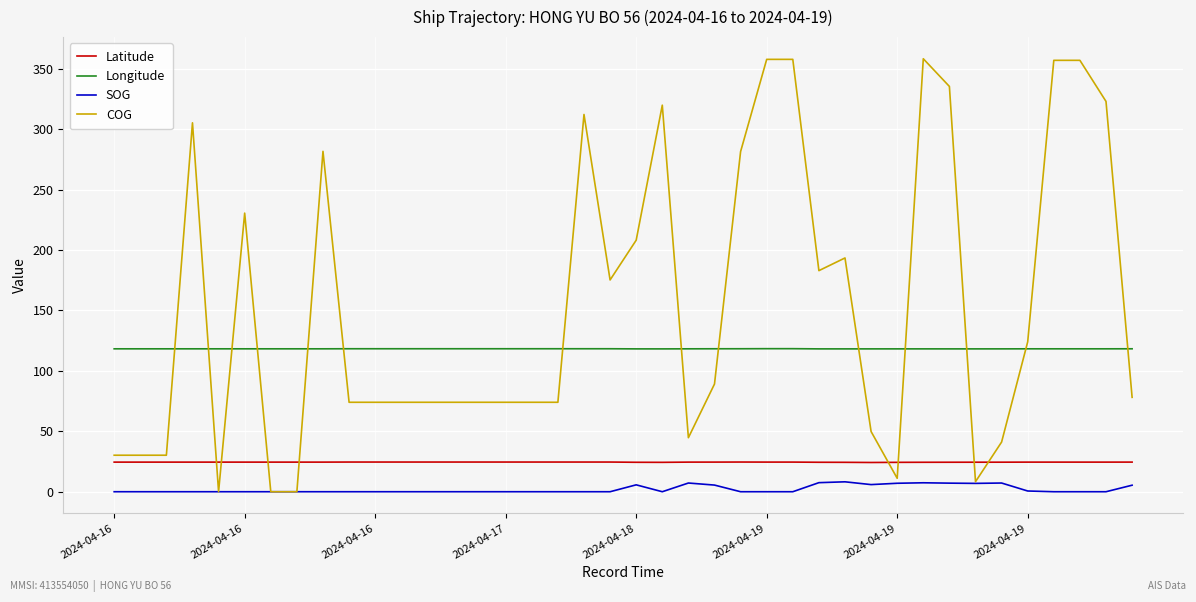

True or false: Longitude and Latitude cross at least once.

False